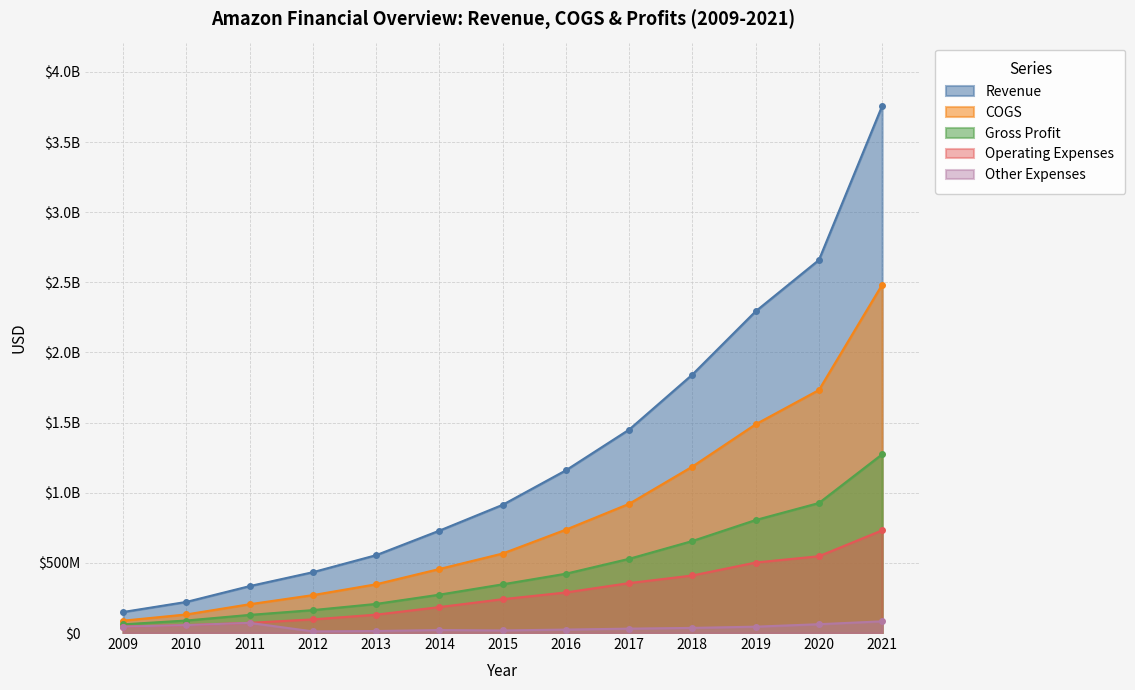

Does the chart display data point markers on the line(s)?

Yes